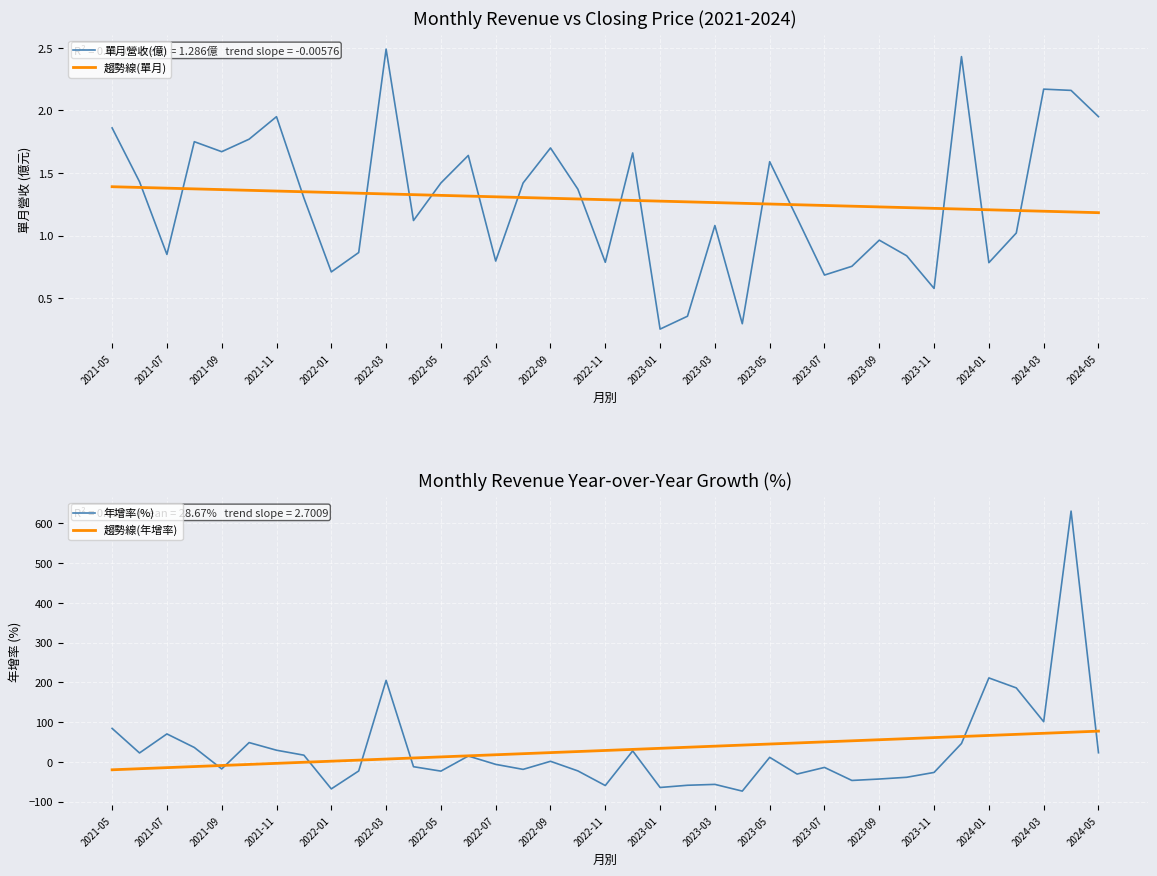

After their last crossing, which series has the higher values: 單月營收(億) or 趨勢線(單月)?

單月營收(億)